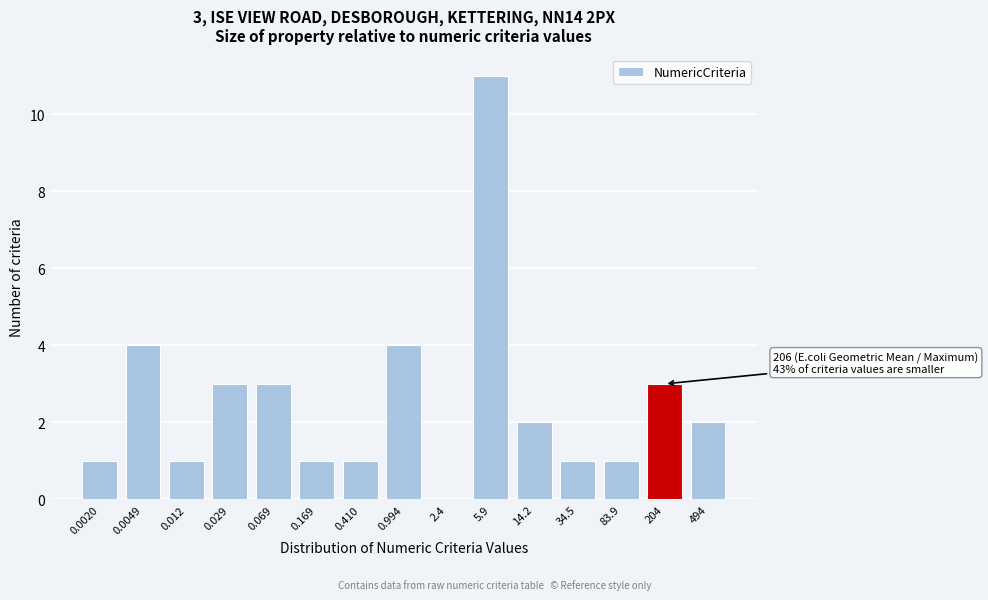

Reading left to right, extract all data points from this chart.

0.0020=1	0.0049=4	0.012=1	0.029=3	0.069=3	0.169=1	0.410=1	0.994=4	2.4=0	5.9=11	14.2=2	34.5=1	83.9=1	204=3	494=2